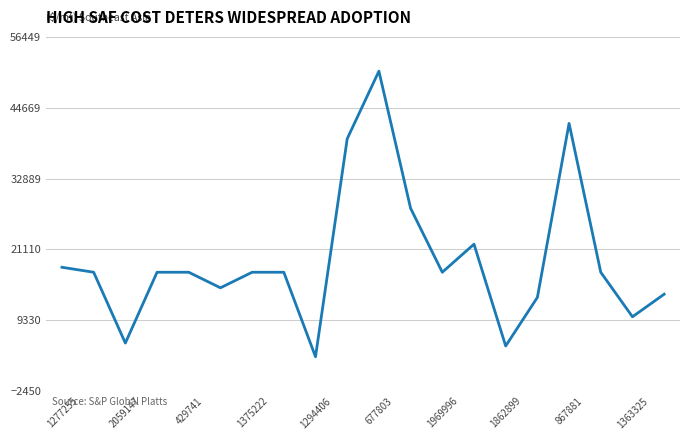

What is the greatest value displayed?

50749